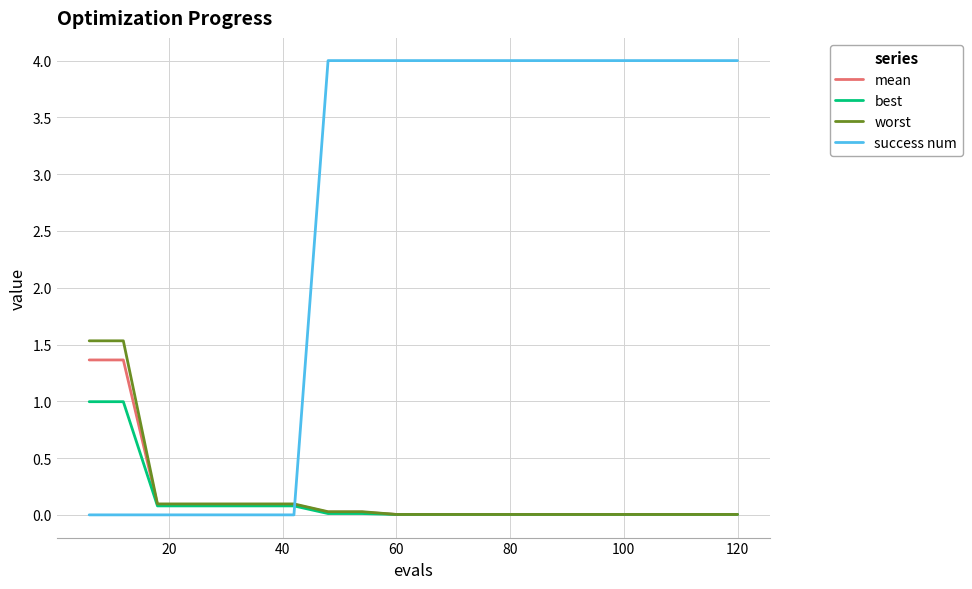

Which series has the largest range (max minus min)?

success num